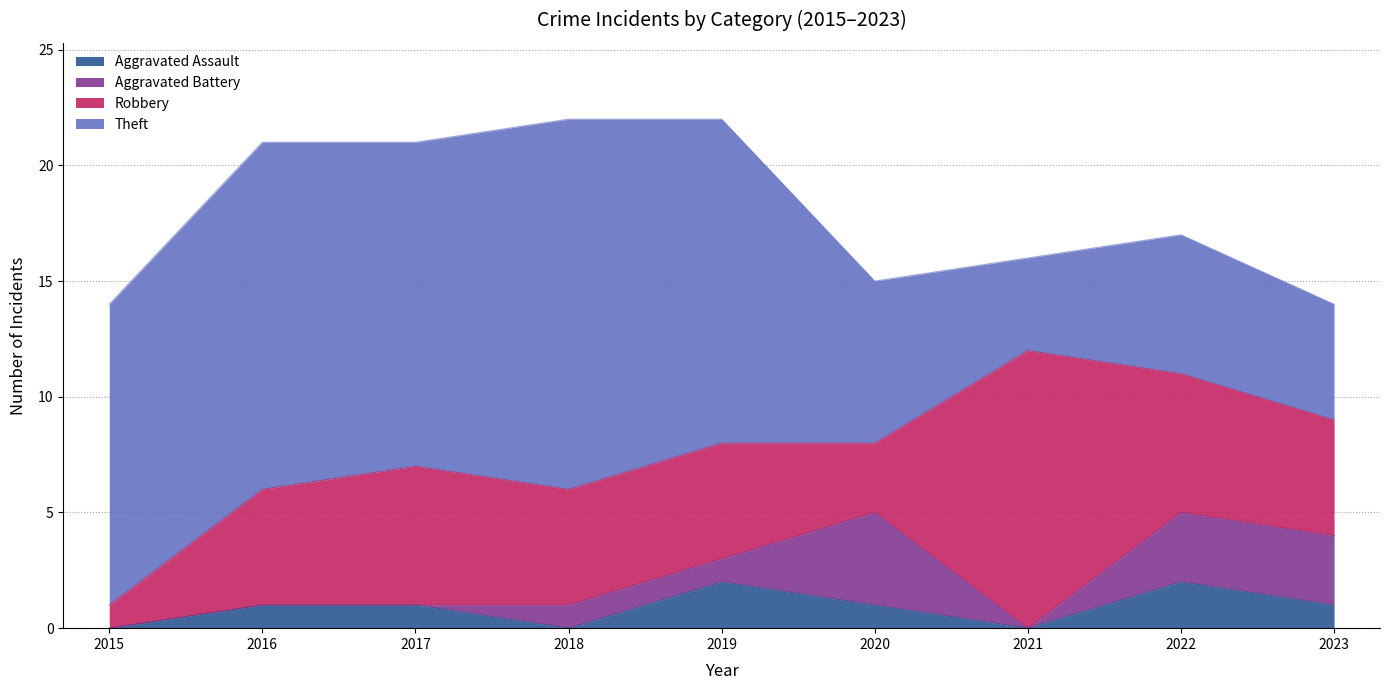

What is the maximum value for Aggravated Battery?

4